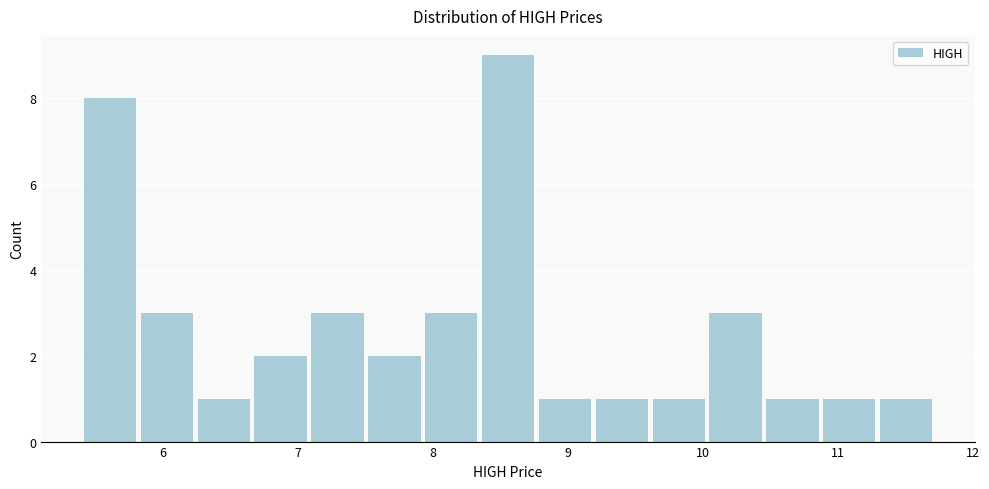

Reading left to right, list every bar in this chart as the range it spans on the x-axis followed by its height. Neither the bar edges nor the heights are printed on the chart, so give them approximately, as read against the axes.

5.4 to 5.8: 8
5.8 to 6.2: 3
6.2 to 6.7: 1
6.7 to 7.1: 2
7.1 to 7.5: 3
7.5 to 7.9: 2
7.9 to 8.3: 3
8.3 to 8.8: 9
8.8 to 9.2: 1
9.2 to 9.6: 1
9.6 to 10.0: 1
10.0 to 10.5: 3
10.5 to 10.9: 1
10.9 to 11.3: 1
11.3 to 11.7: 1